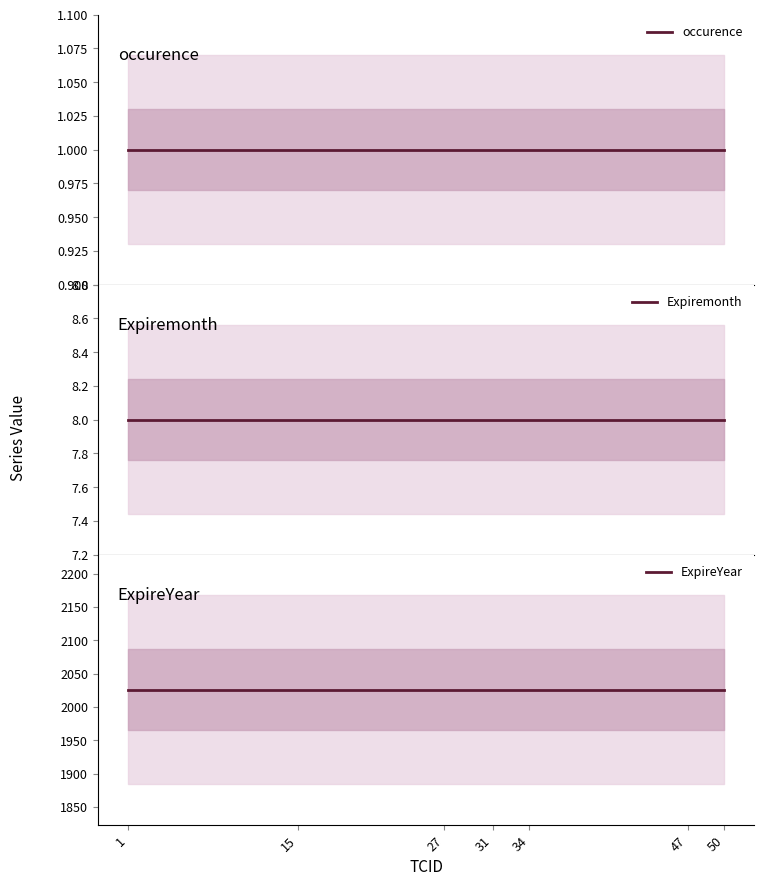

Does the chart have visible grid lines?

No